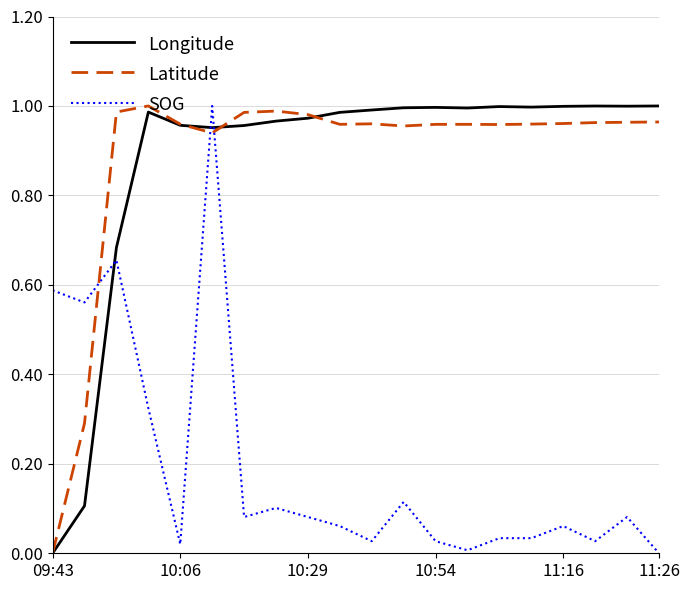

How many times do Longitude and SOG cross each other?

3